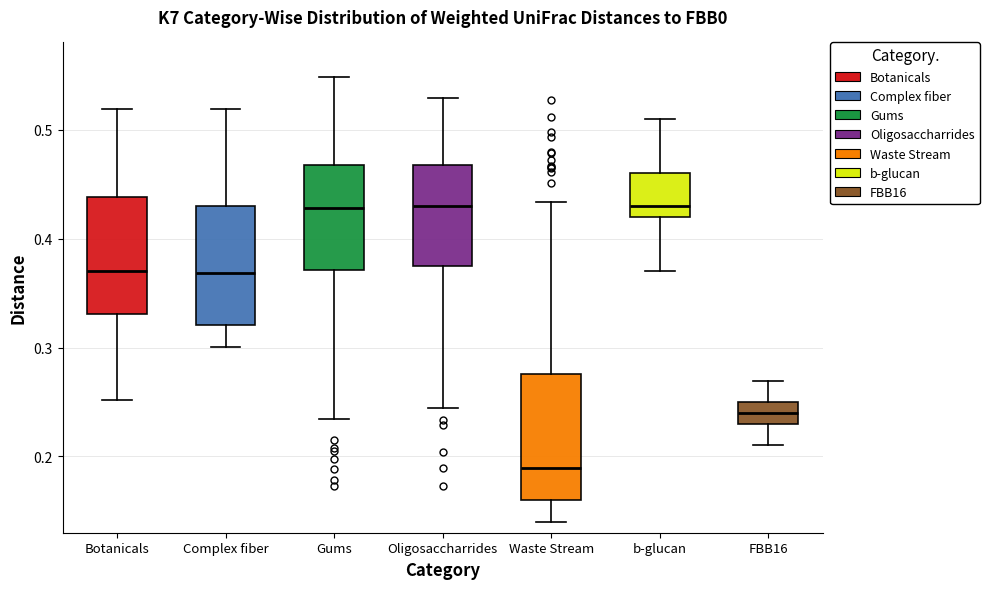

Which box has the lowest median line?

Waste Stream